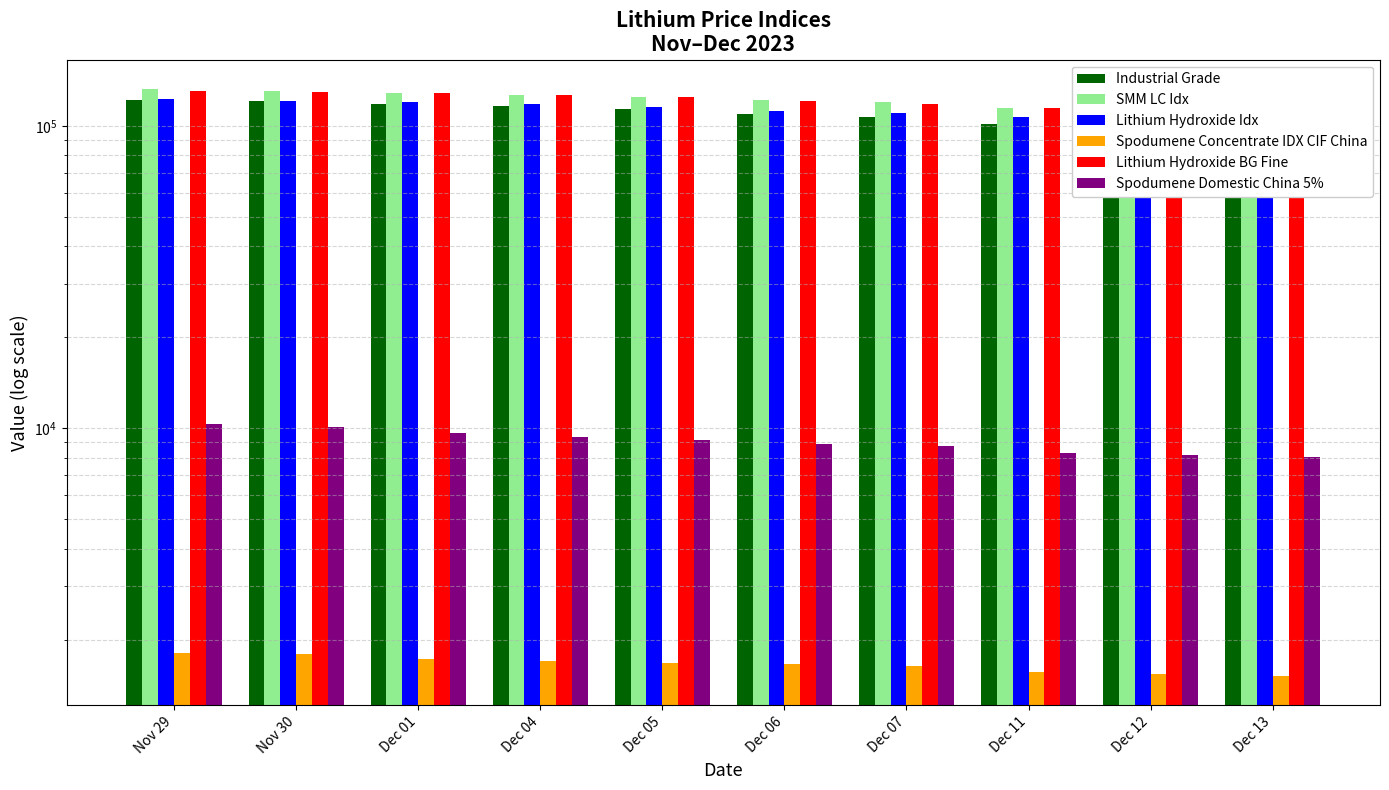

The value of Lithium Hydroxide BG Fine at Nov 30 is 129500. True or false?

True